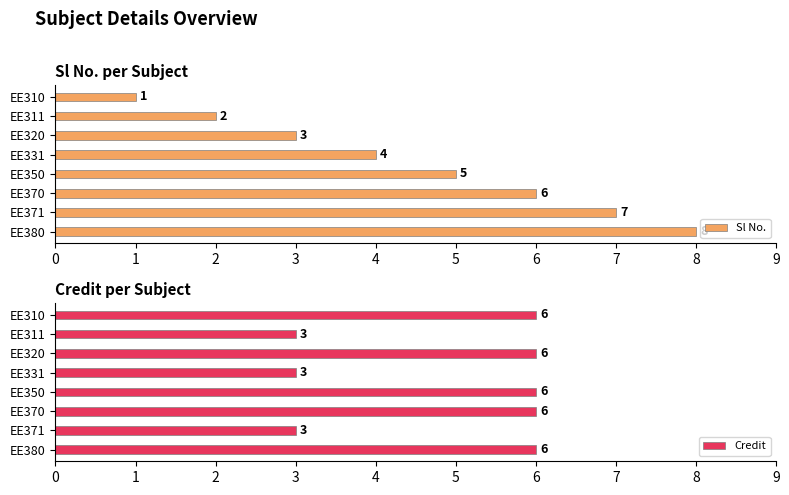

Are the bars horizontal?

Yes